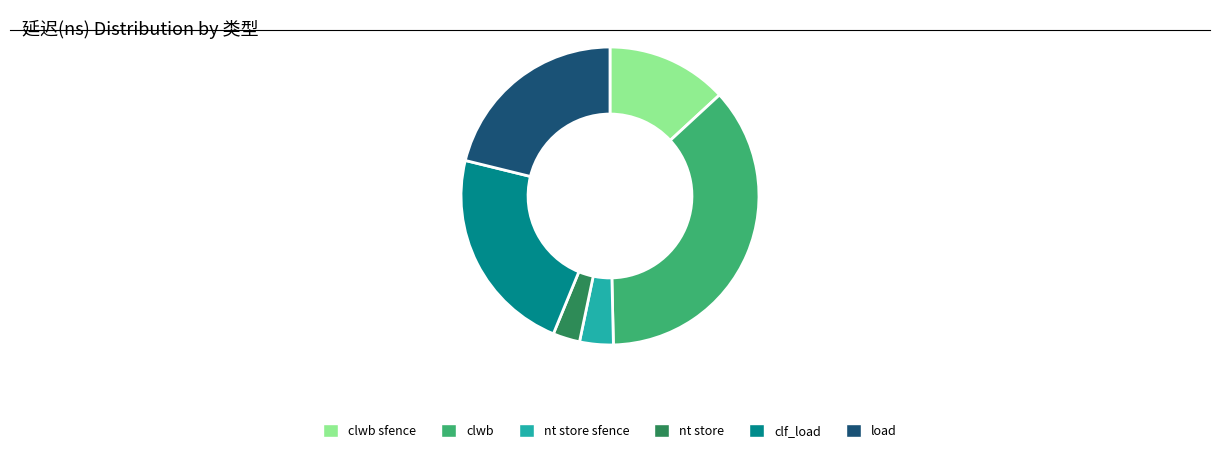

Combined, do clwb sfence and load account for over 50%?

No